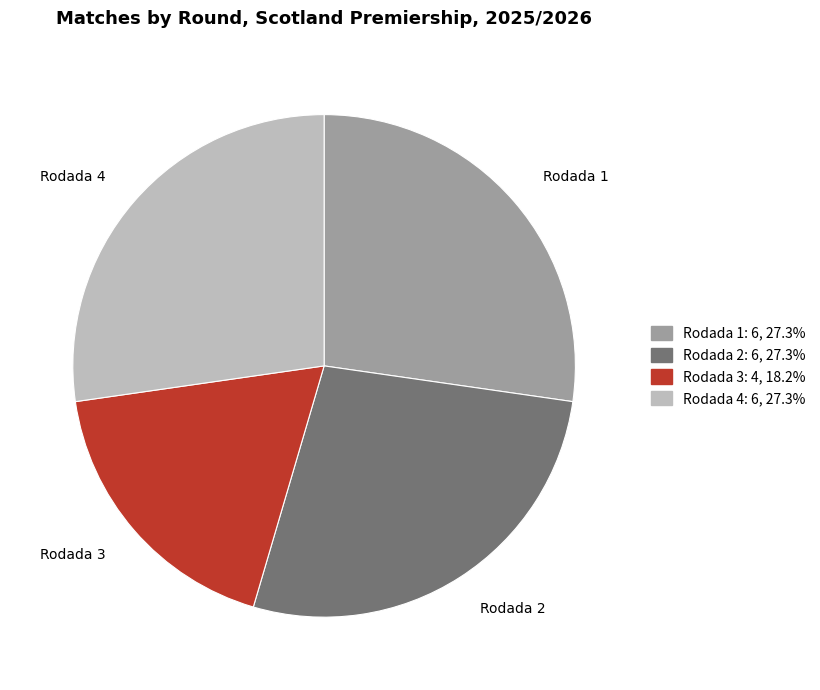

What is the smallest slice in the pie chart?

Rodada 3